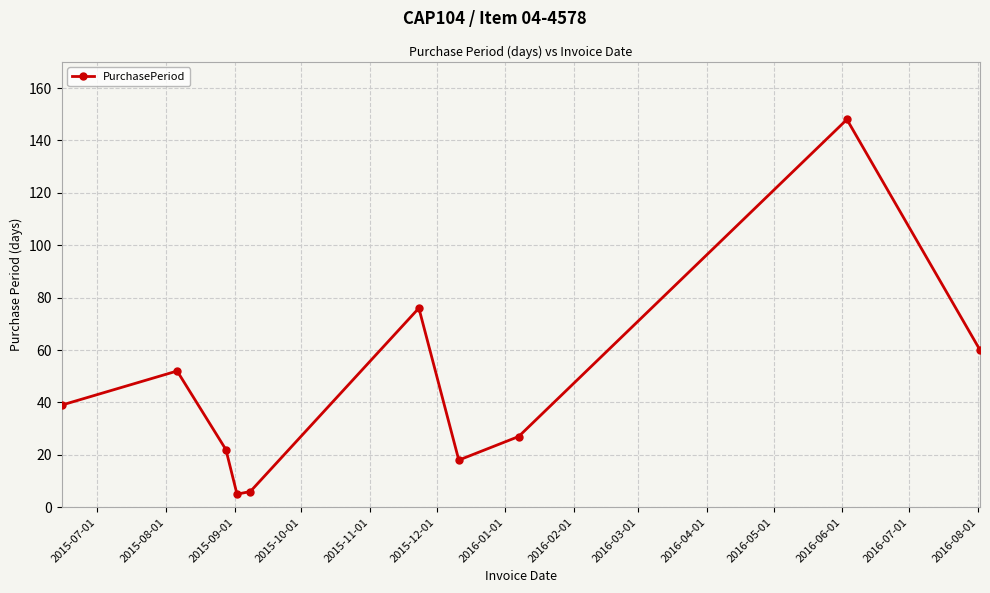

How many interior local peaks (higher than both neighbors) does the data have?

3